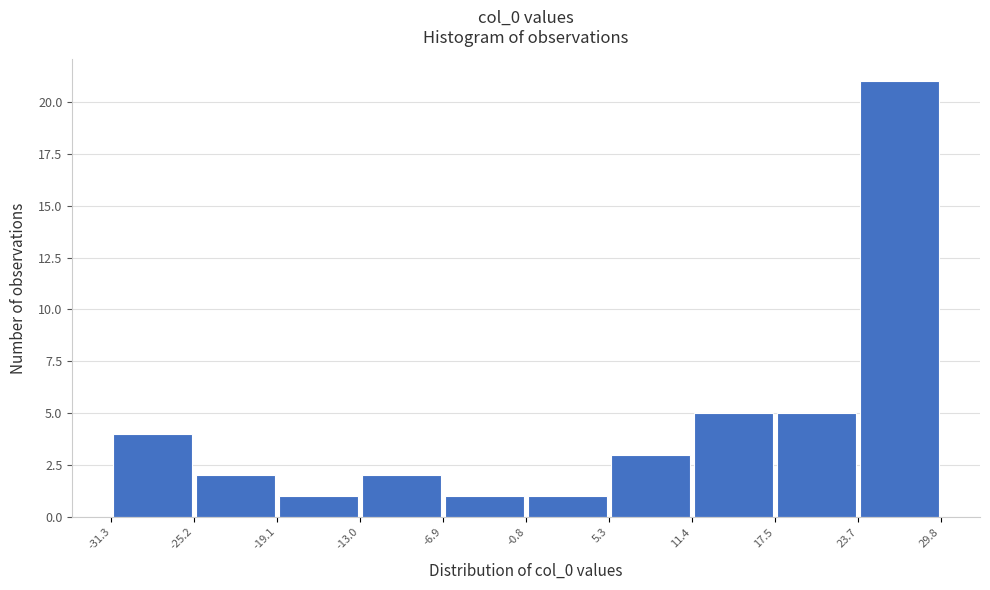

Reading left to right, transcribe this chart: for each bar, give the range it covers on the x-axis and its height. The values are not printed on the chart, so give them approximately, as read against the axis.

-31.3 to -25.2: 4
-25.2 to -19.1: 2
-19.1 to -13.0: 1
-13.0 to -6.9: 2
-6.9 to -0.8: 1
-0.8 to 5.3: 1
5.3 to 11.4: 3
11.4 to 17.5: 5
17.5 to 23.7: 5
23.7 to 29.8: 21